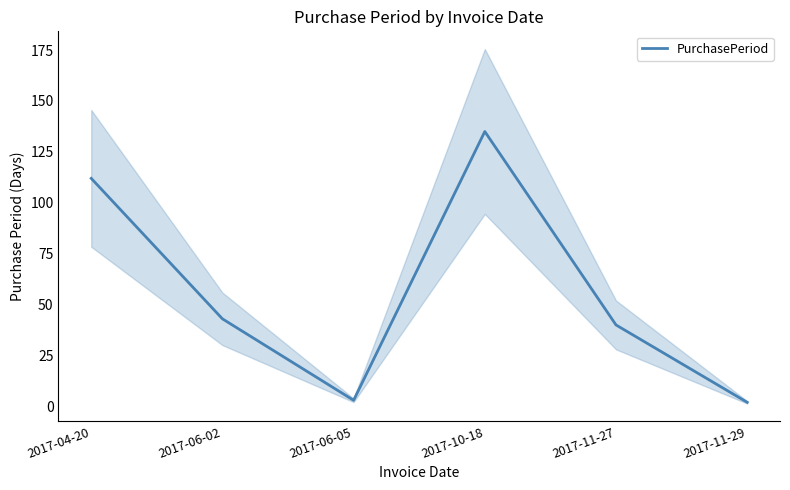

The value at 2017-06-02 is 43. True or false?

True